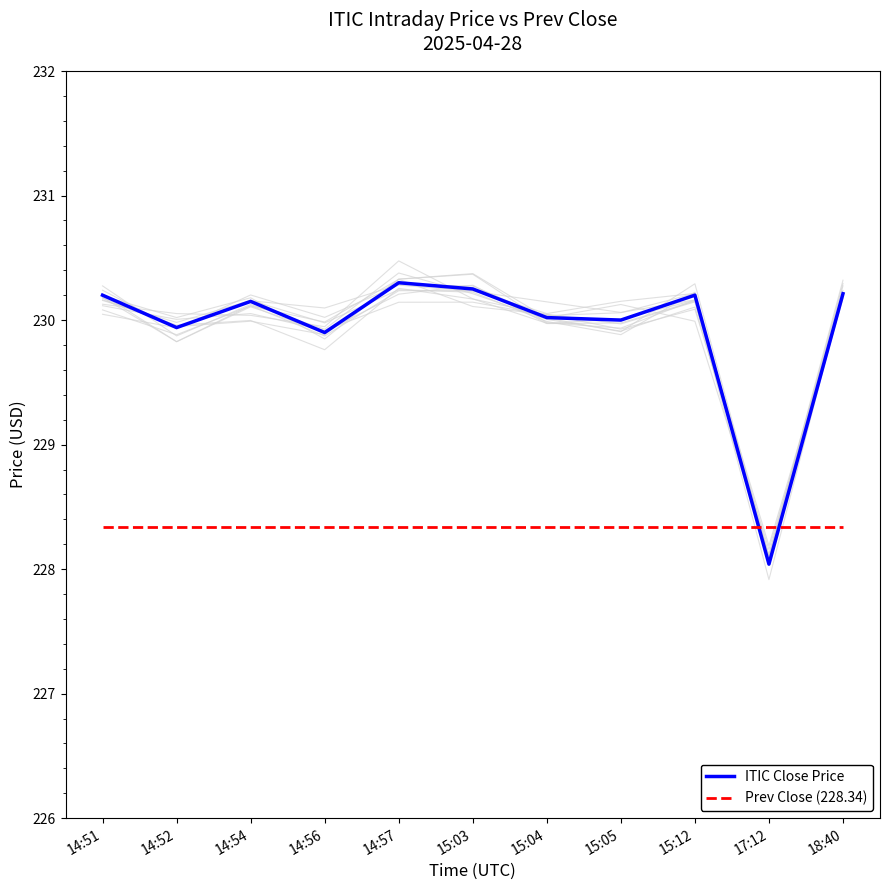

Reading left to right, extract all data points from this chart.

ITIC Close Price: 230.2	229.9	230.1	229.9	230.3	230.2	230.0	230.0	230.2	228.0	230.2
Prev Close (228.34): 228.3	228.3	228.3	228.3	228.3	228.3	228.3	228.3	228.3	228.3	228.3